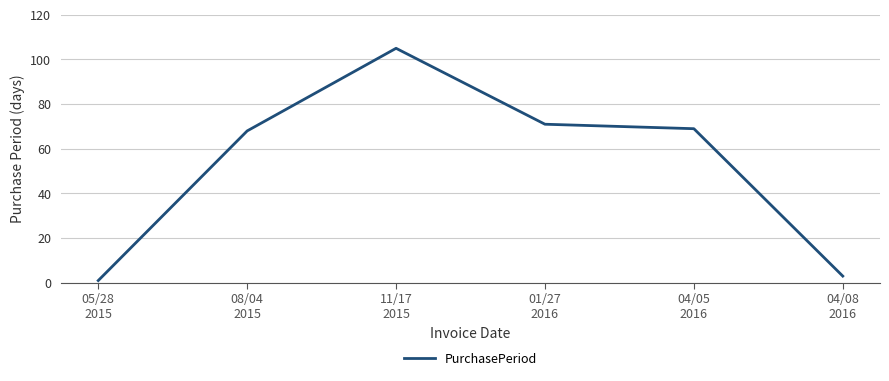

Where is the first local maximum?

11/17
2015